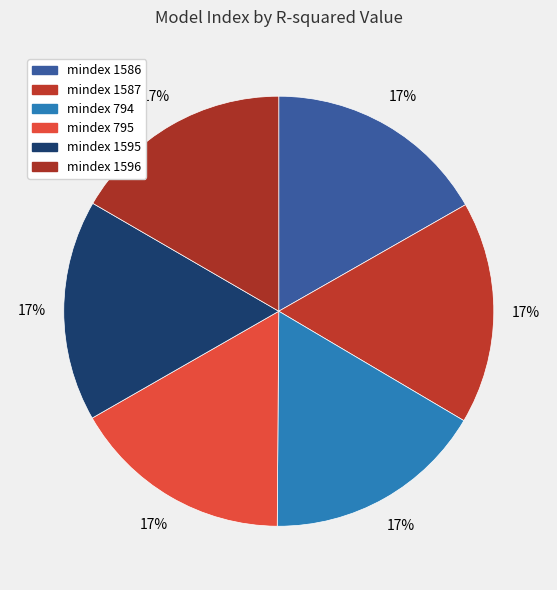

Rank the categories by value from highest to lowest.

1586, 1587, 1595, 1596, 794, 795